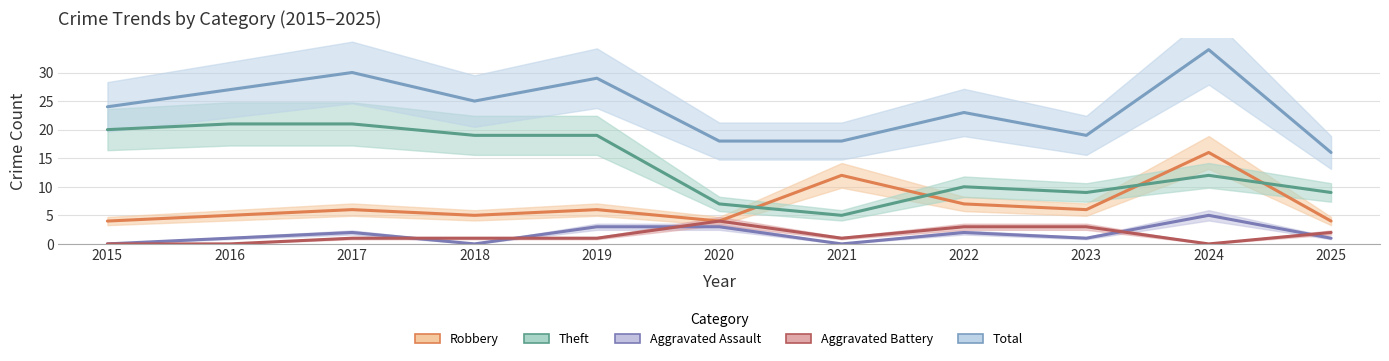

What is the difference between the second highest and minimum values in the Aggravated Battery series?

3